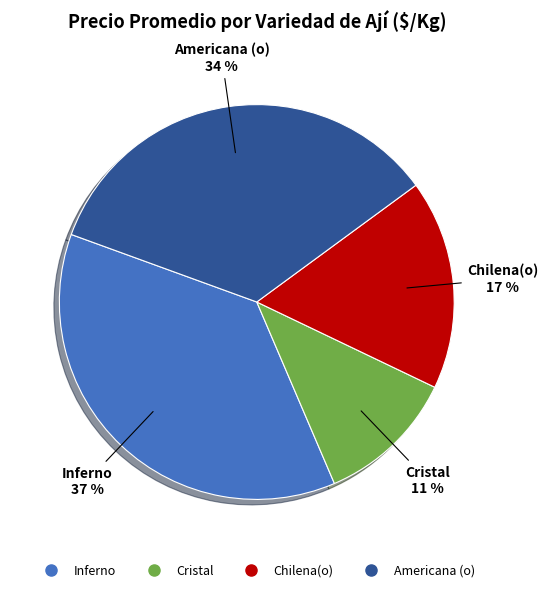

To the nearest percent, what is the difference between the largest and smallest slice percentages?

26%